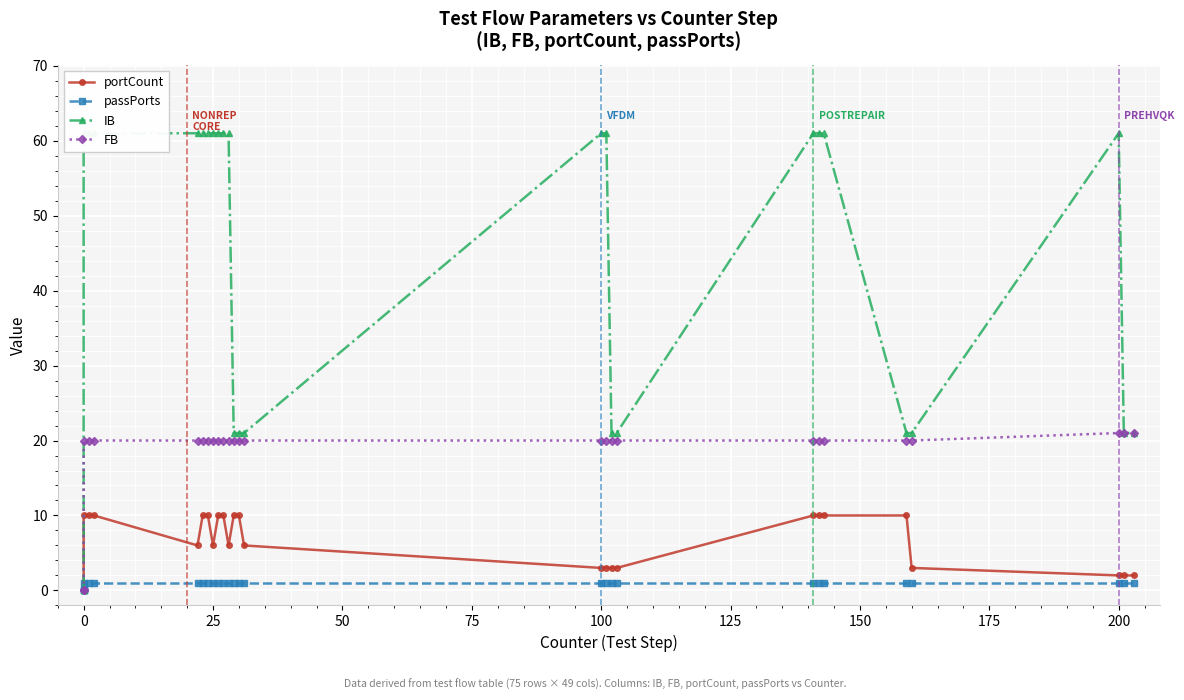

Rank the series at 0 from highest to lowest value.

portCount, passPorts, IB, FB